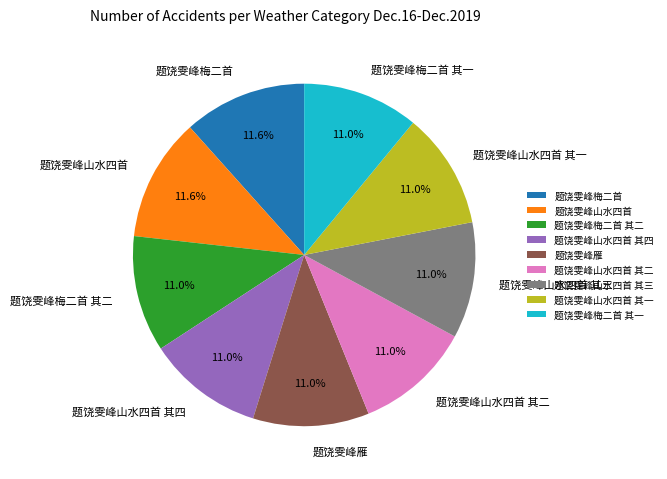

Does 题饶雯峰山水四首 其四 represent more than half of the total?

No